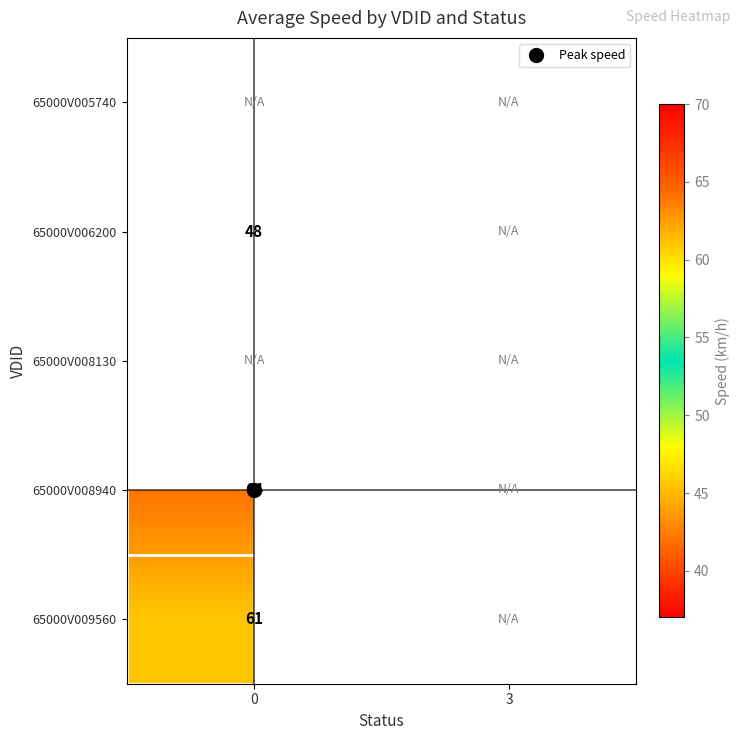

List the labels in order of 65000V009560 value, largest first.

0, 3